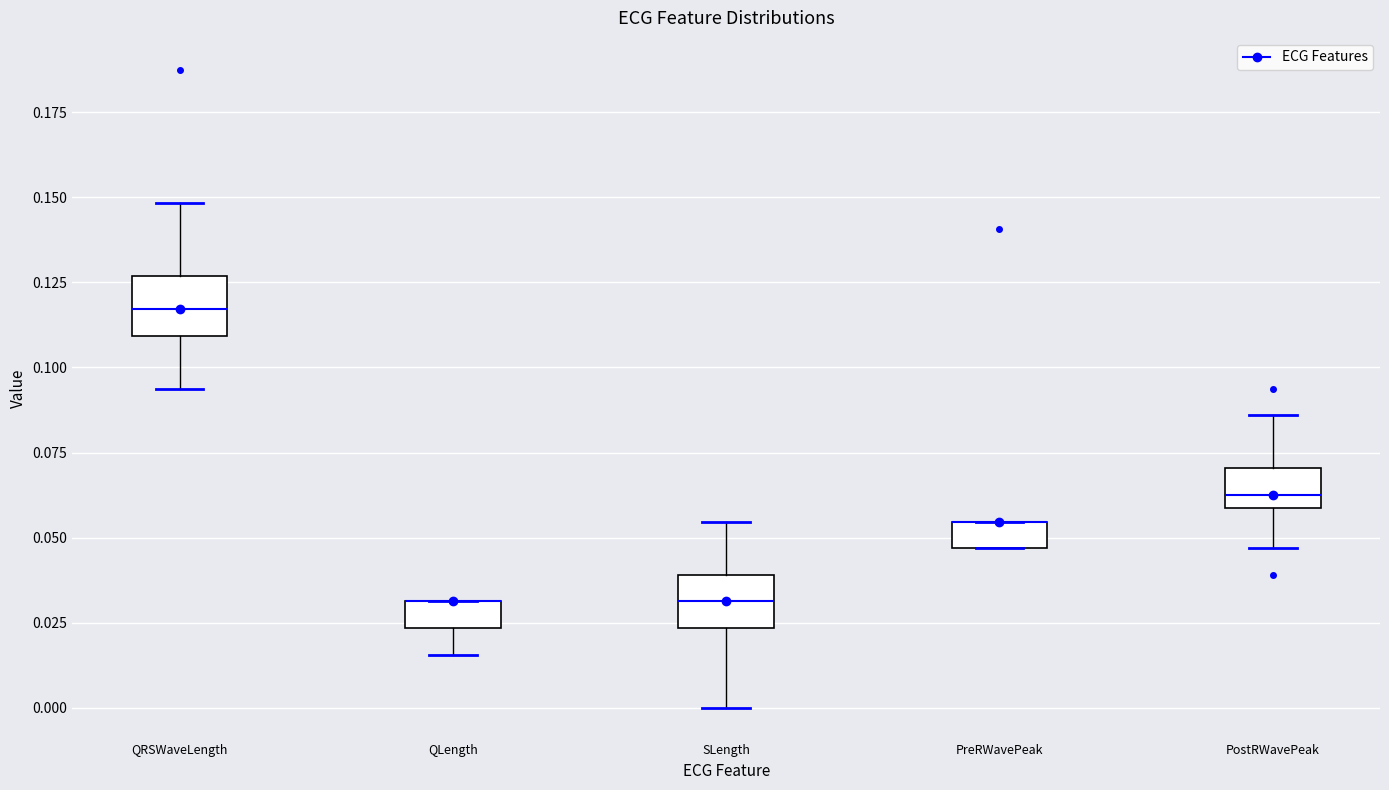

Reading left to right, transcribe this box plot: for each box, give where its median line is, the range the box spans, and where its two whiskers end, as read against the y-axis. The values are not printed on the chart, so give them approximately, as read against the axis.

QRSWaveLength: median 0.115, box 0.110 to 0.125, whiskers 0.095 to 0.150
QLength: median 0.030 (drawn on the box's upper edge), box 0.025 to 0.030, whiskers 0.015 to 0.030
SLength: median 0.030, box 0.025 to 0.040, whiskers 0.000 to 0.055
PreRWavePeak: median 0.055 (drawn on the box's upper edge), box 0.045 to 0.055, whiskers 0.045 to 0.055
PostRWavePeak: median 0.065, box 0.060 to 0.070, whiskers 0.045 to 0.085